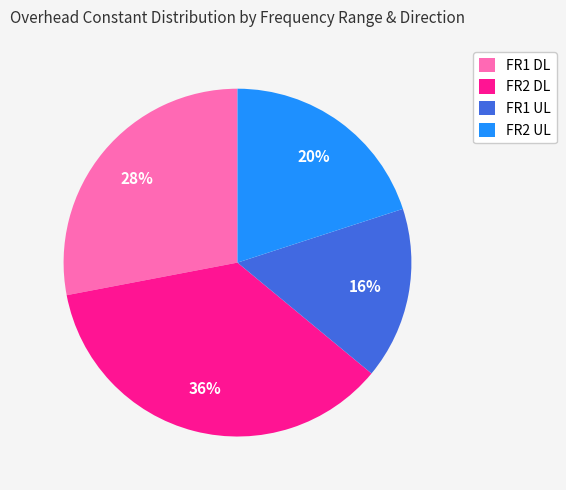

What is the largest slice in the pie chart?

FR2 DL